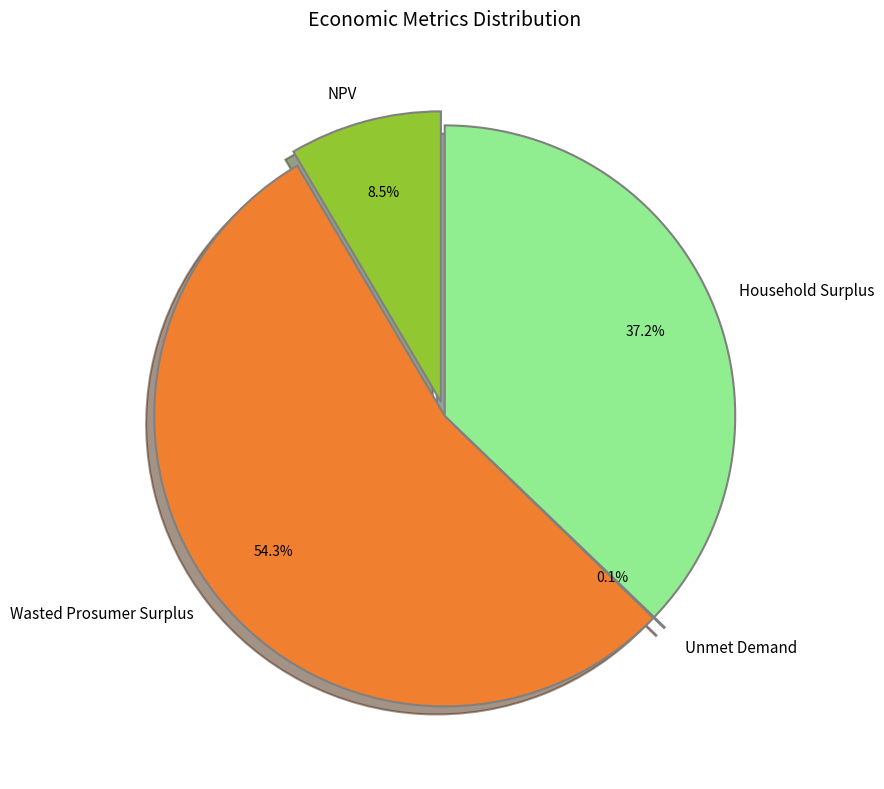

Does any single category account for the majority?

Yes